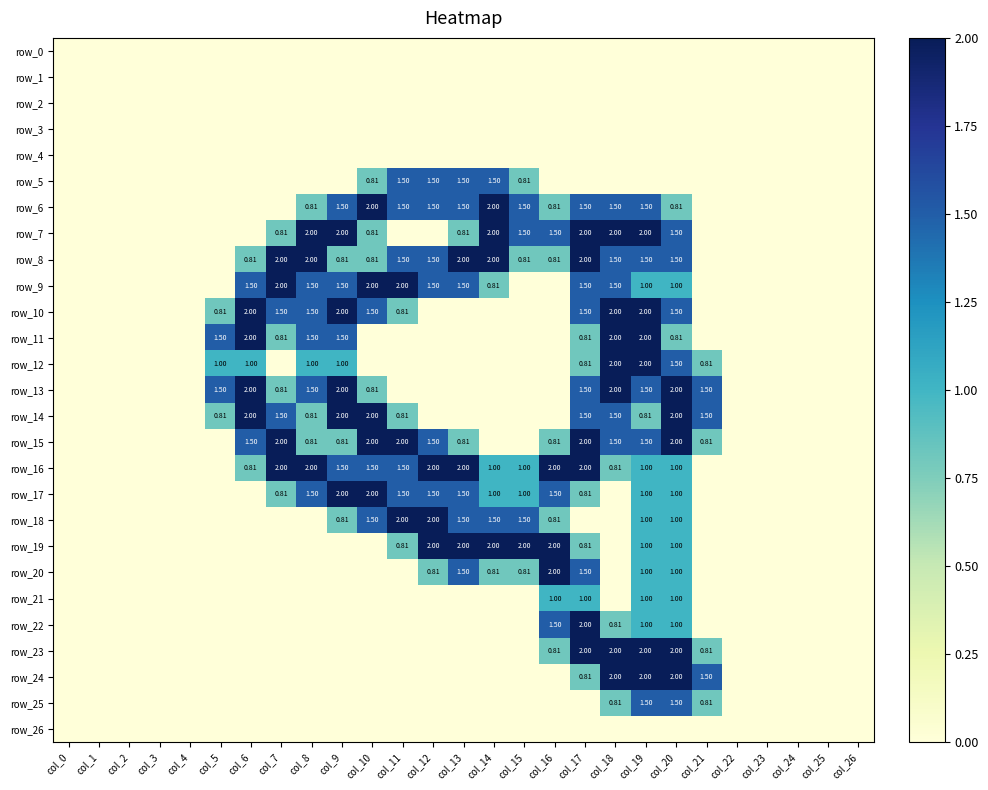

At how many categories does at least one series exceed 1?

17